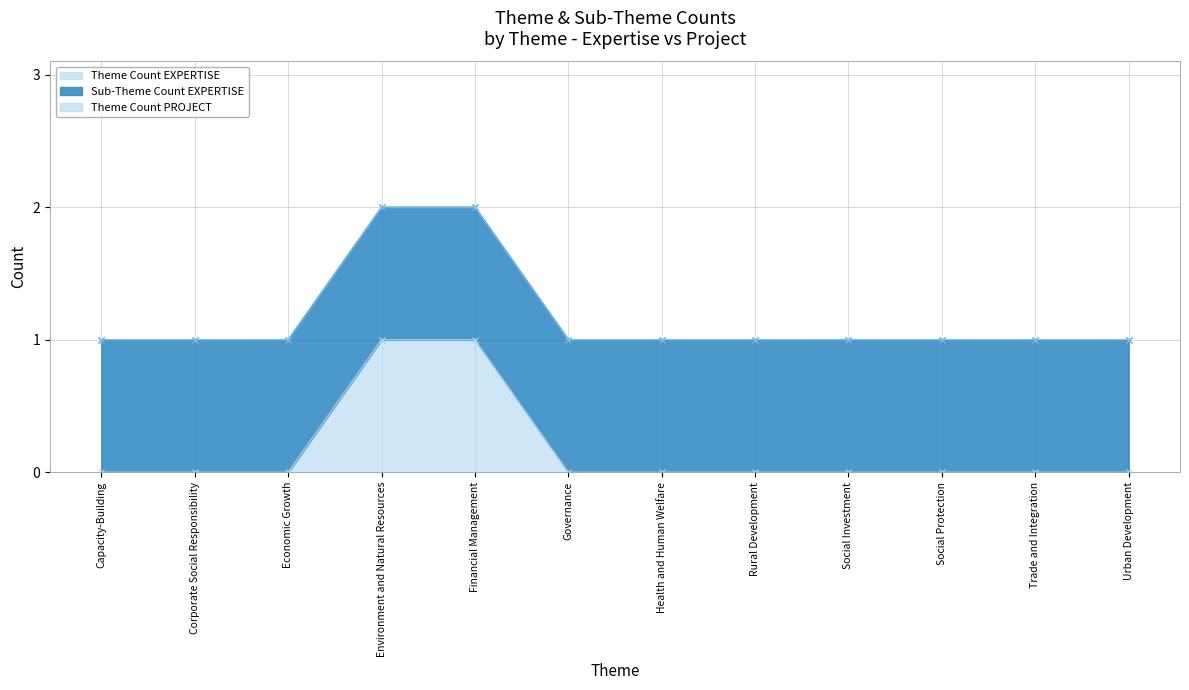

The Theme Count PROJECT series shows 0 at Urban Development. True or false?

True